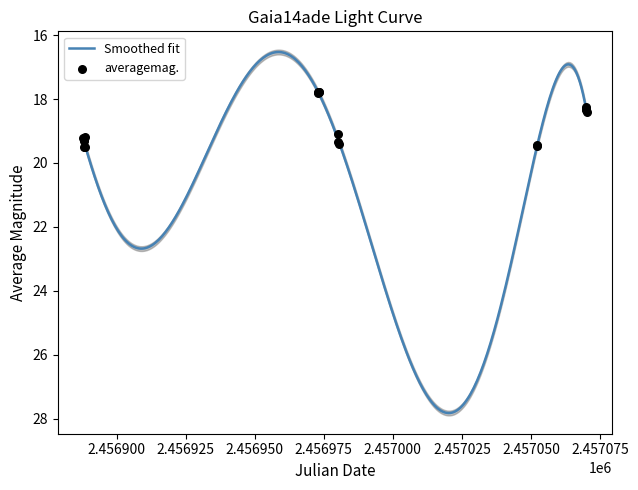

What is the change in value from 2456888.337 to 2456973.101?

-1.7